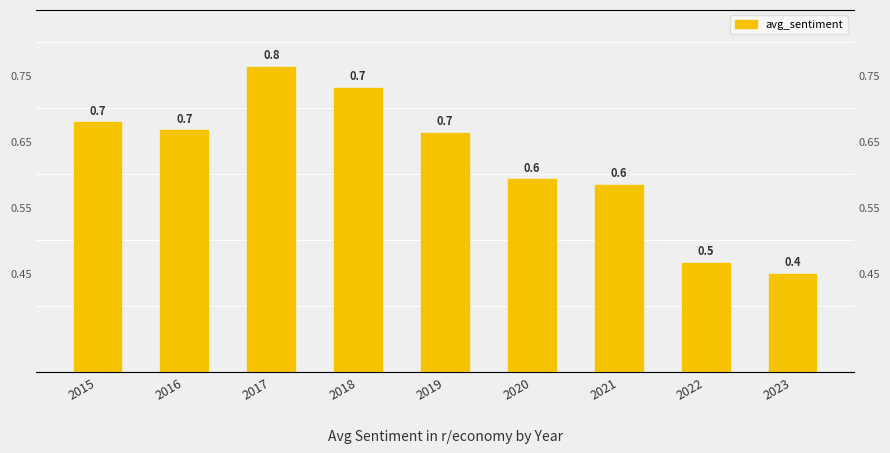

Rank the categories by value from lowest to highest.

2023, 2022, 2021, 2020, 2019, 2016, 2015, 2018, 2017